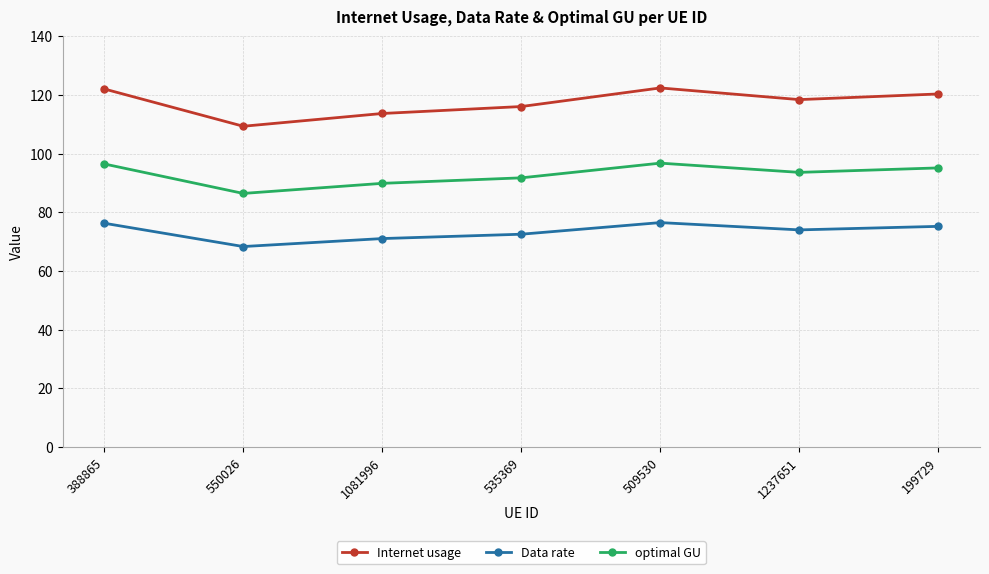

True or false: Data rate has a value of 43.0 at 535369.

False